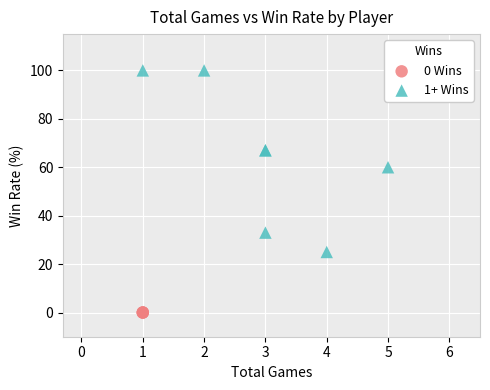

Which series contains the highest Y value?

1+ Wins